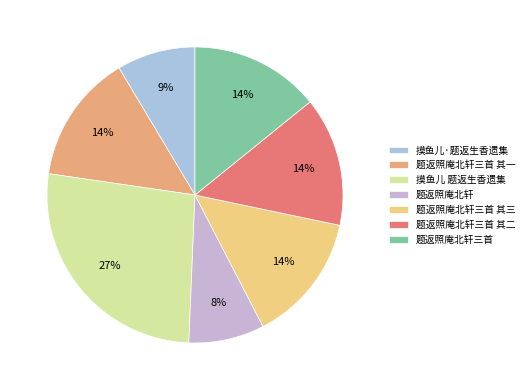

How many slices are in this pie chart?

7